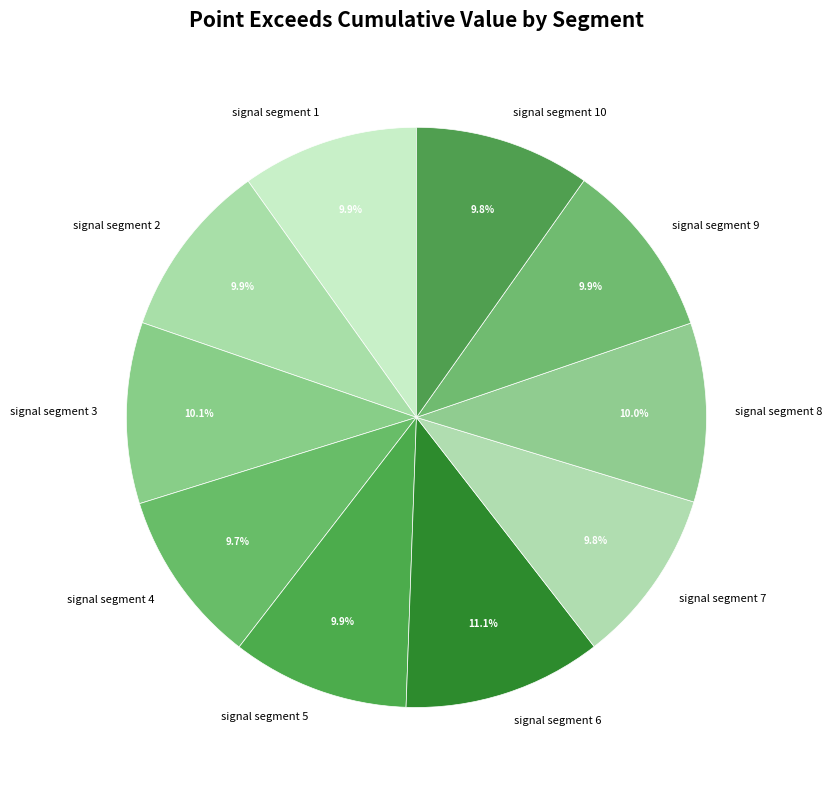

What is the largest slice in the pie chart?

signal segment 6